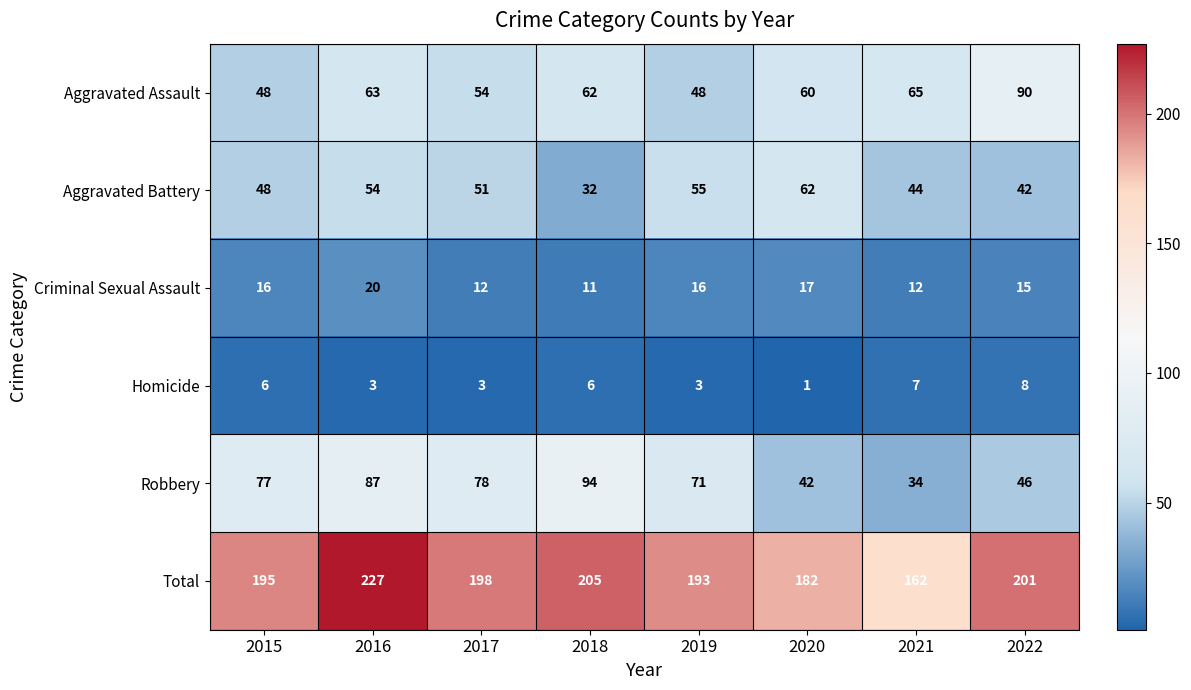

Where does the Aggravated Battery series first go above 51?

2016